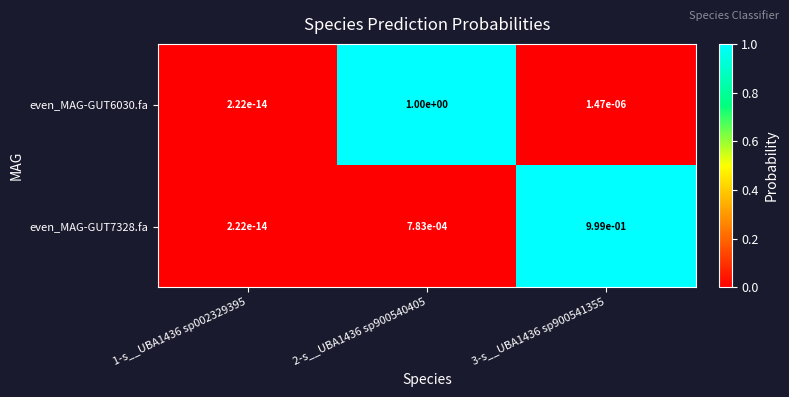

The value of even_MAG-GUT7328.fa at 1-s__UBA1436 sp002329395 is 0.0. True or false?

True